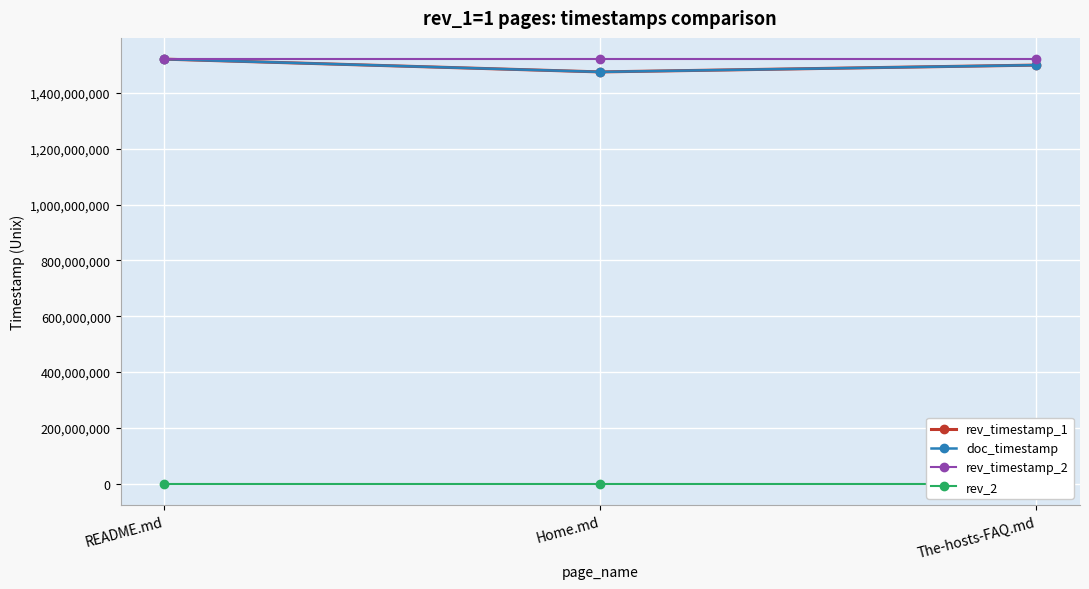

Rank the series by their maximum value, from highest to lowest.

rev_timestamp_2, rev_timestamp_1, doc_timestamp, rev_2